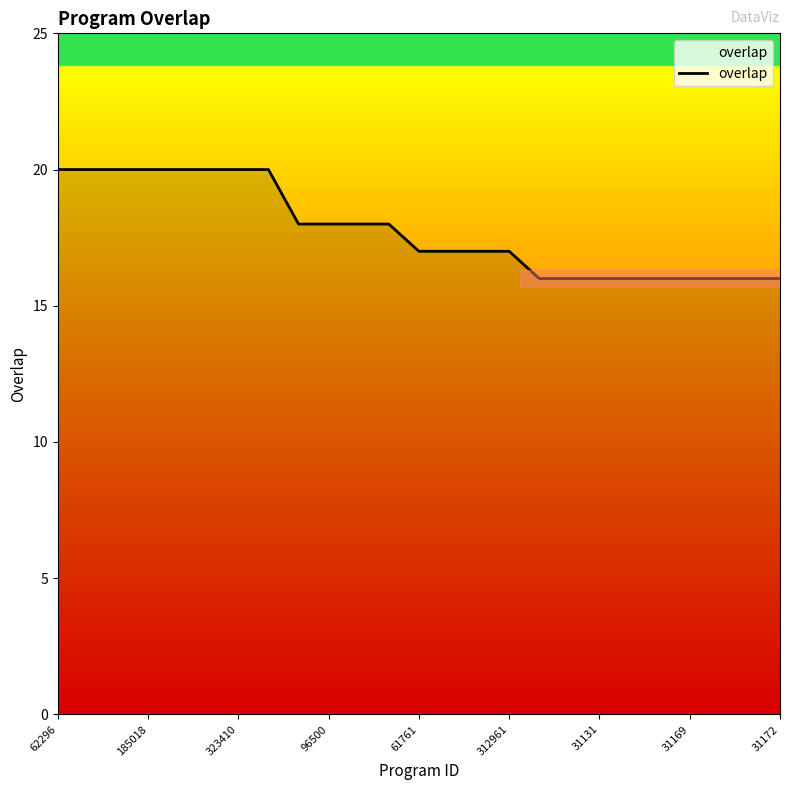

What is the minimum value shown in the chart?

16